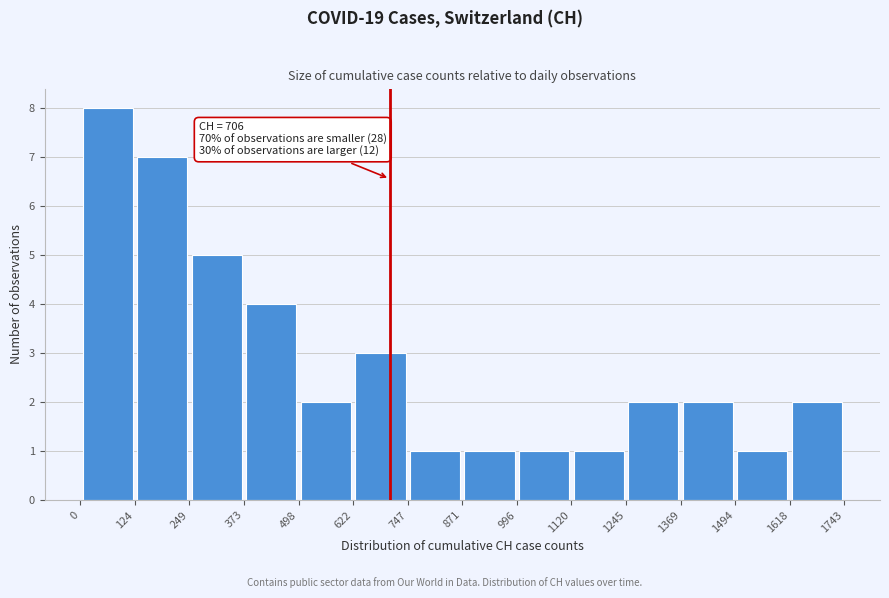

Over which range of the x-axis is the bar tallest?

0 to 124